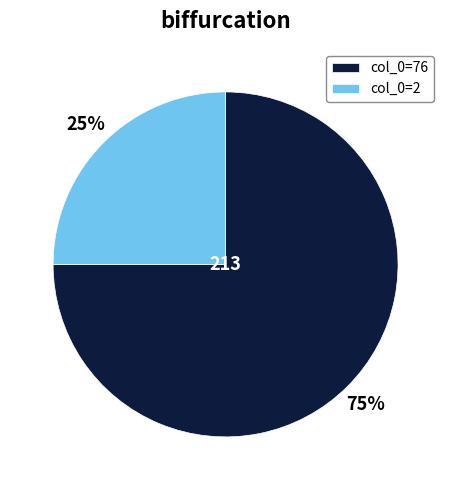

Rank the categories by value from highest to lowest.

col_0=76, col_0=2